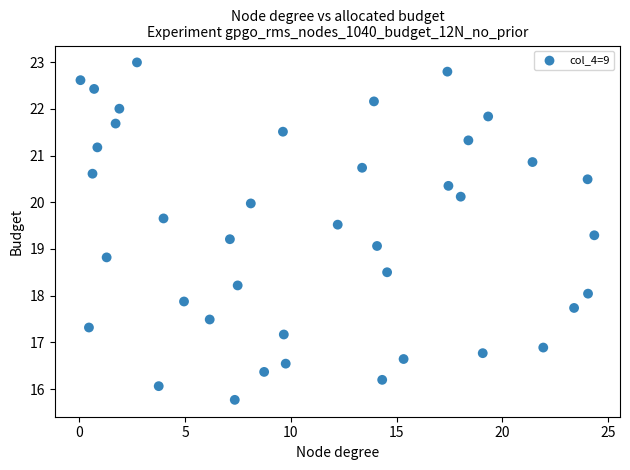

What is the range of X values (max minus min)?

24.3